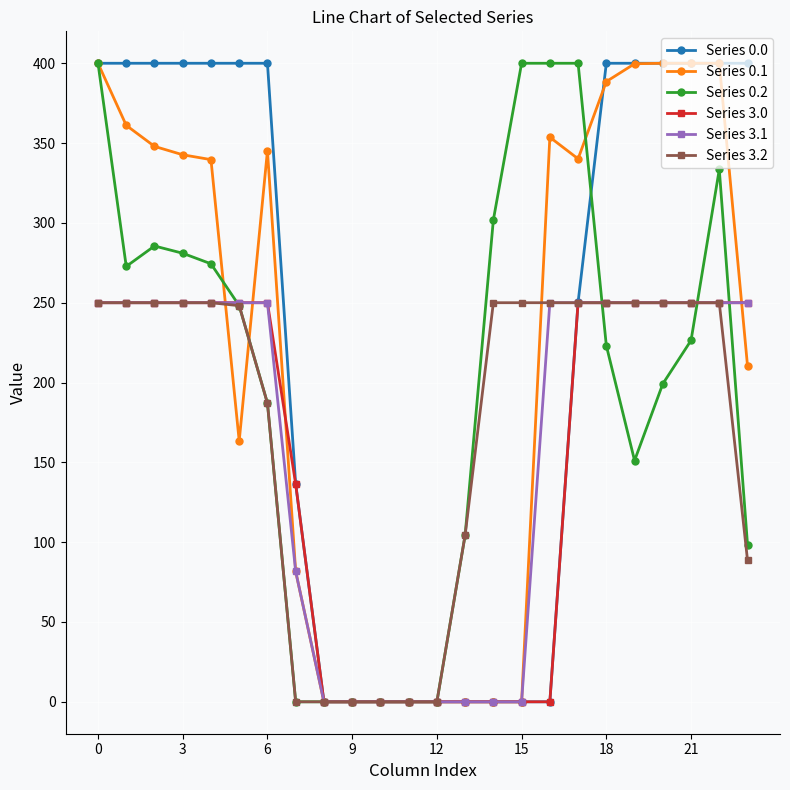

How many lines are shown in the chart?

6